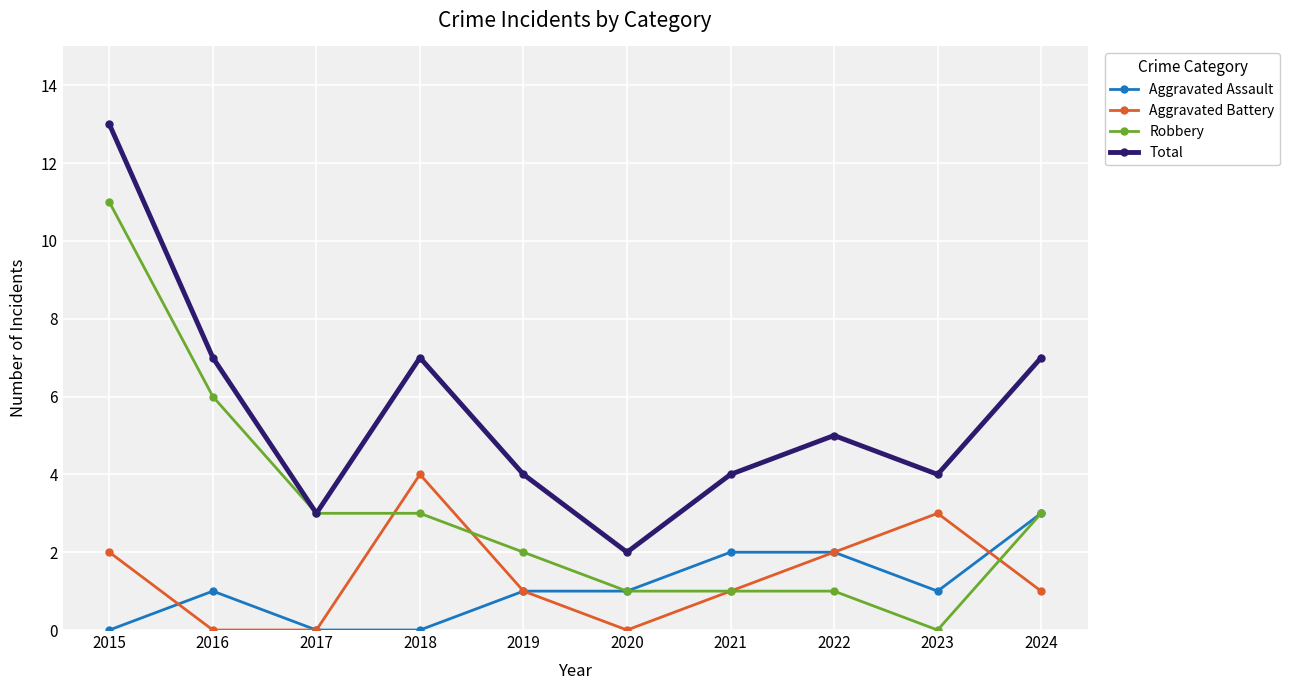

The Aggravated Battery series shows 1 at 2019. True or false?

True